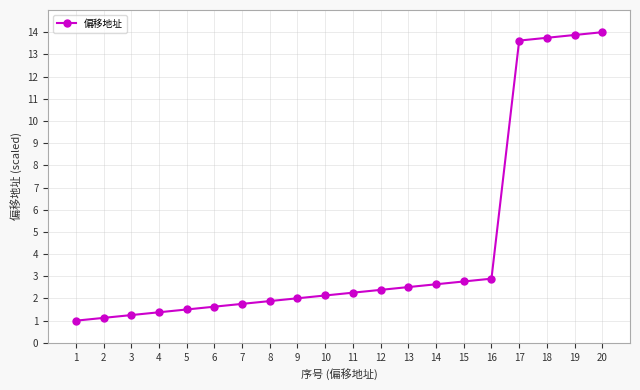

List the labels in order of value, smallest first.

1, 2, 3, 4, 5, 6, 7, 8, 9, 10, 11, 12, 13, 14, 15, 16, 17, 18, 19, 20